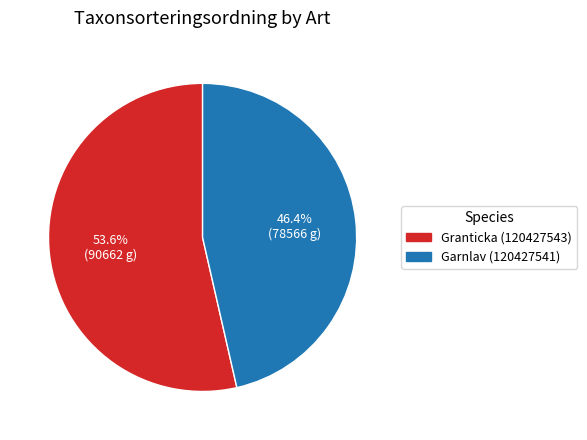

Which has a higher value, Granticka (120427543) or Garnlav (120427541)?

Granticka (120427543)